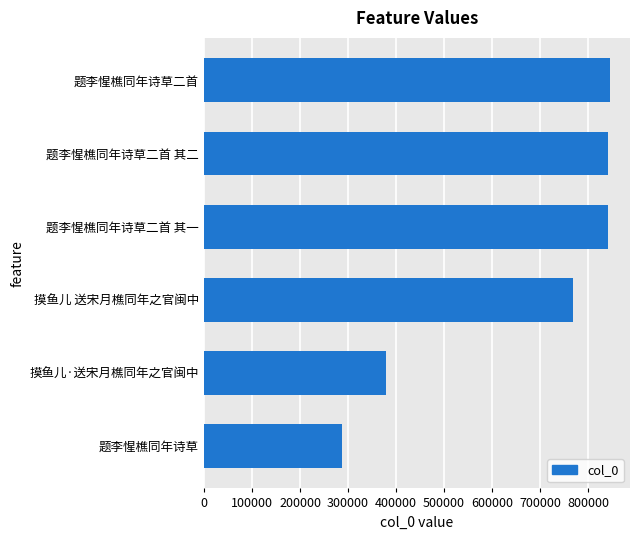

Approximately how many times larger is the value at 题李惺樵同年诗草 compared to 题李惺樵同年诗草二首 其一?

0.3